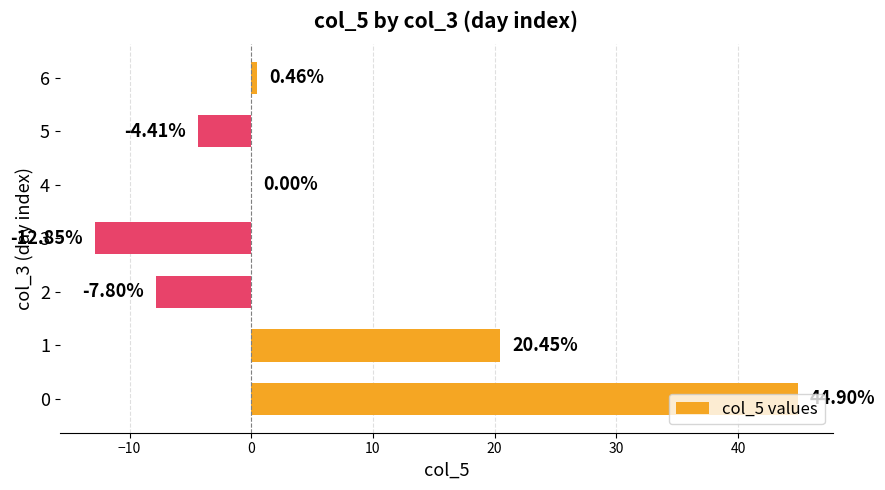

What is the change in value from 0 to 4?

-44.9